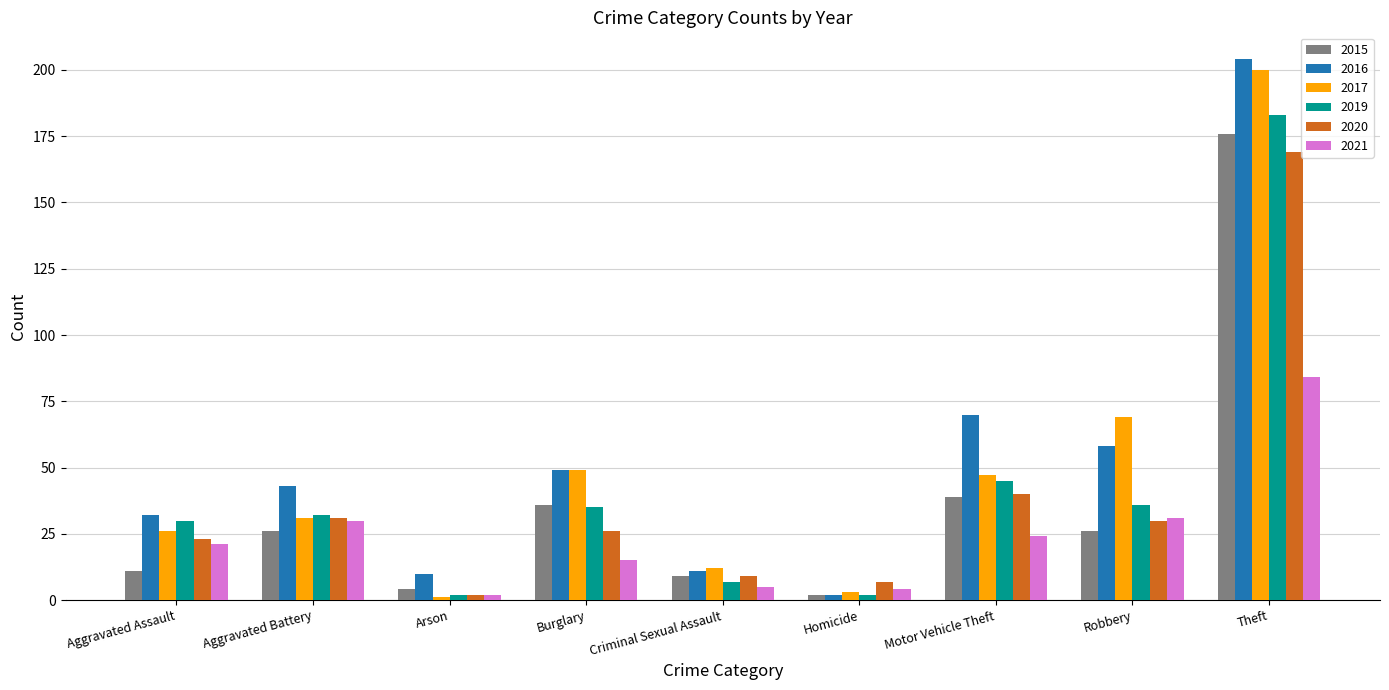

Which series has the largest range (max minus min)?

2016